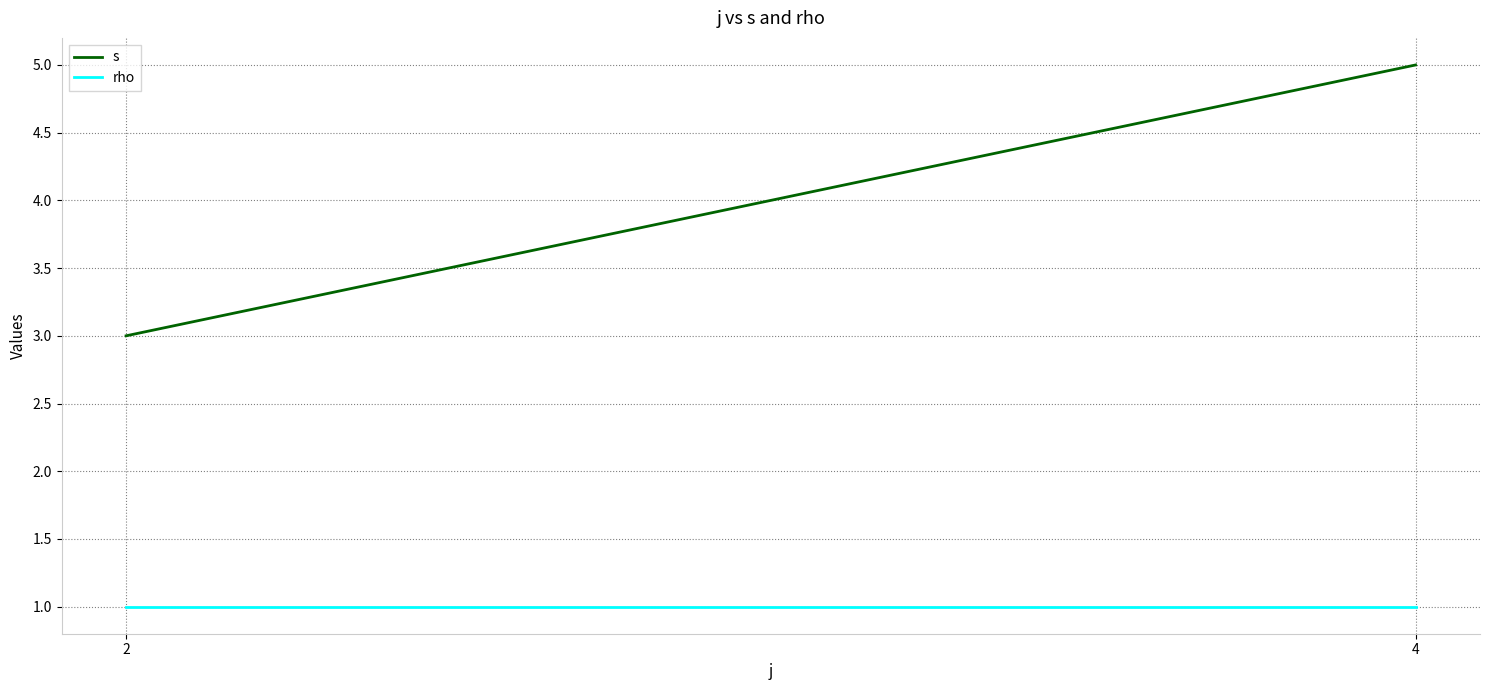

What is the sum of the s values at 2 and 4?

8